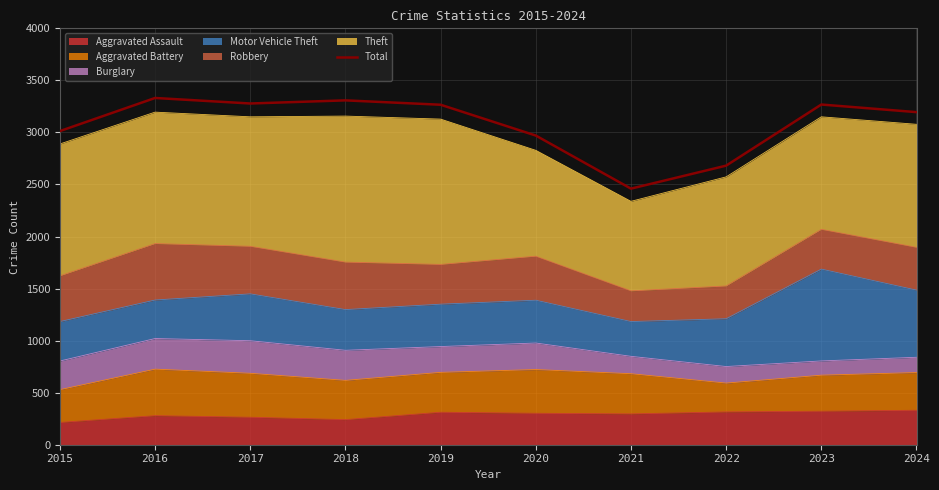

Which has a higher value, 2017 or 2020?

2017